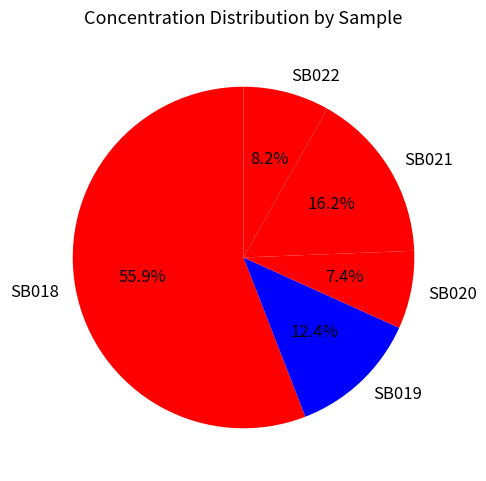

Approximately how many times larger is the value at SB020 compared to SB019?

0.6